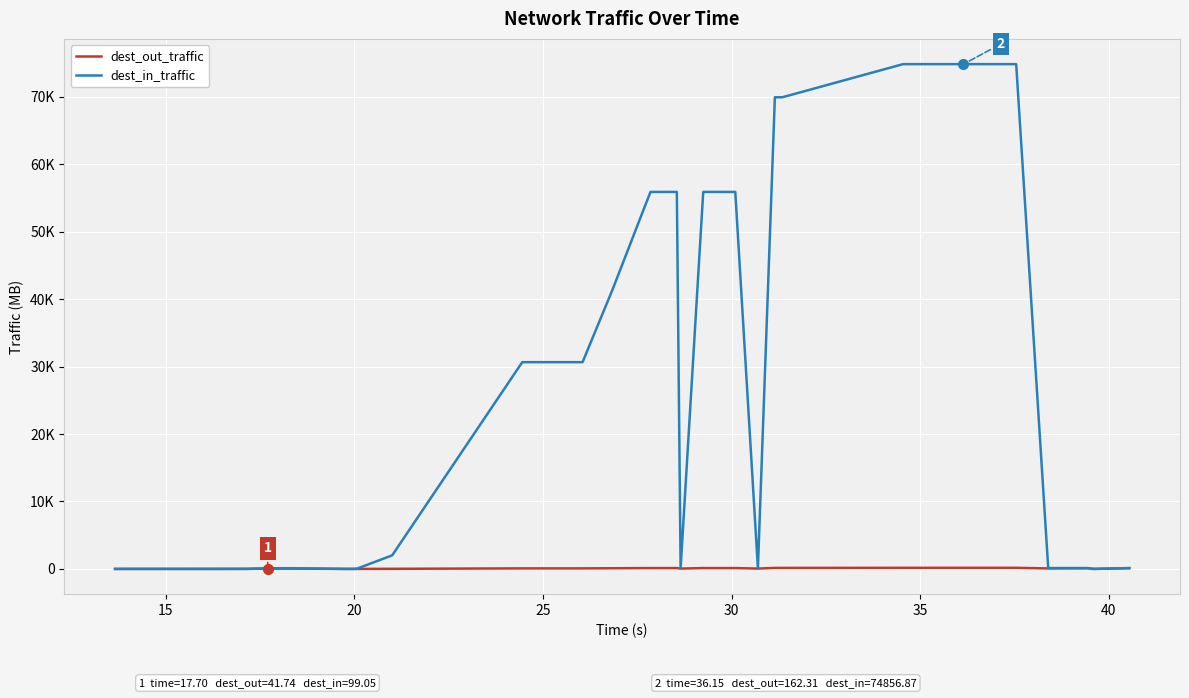

What are all the series names shown in the legend?

dest_out_traffic, dest_in_traffic